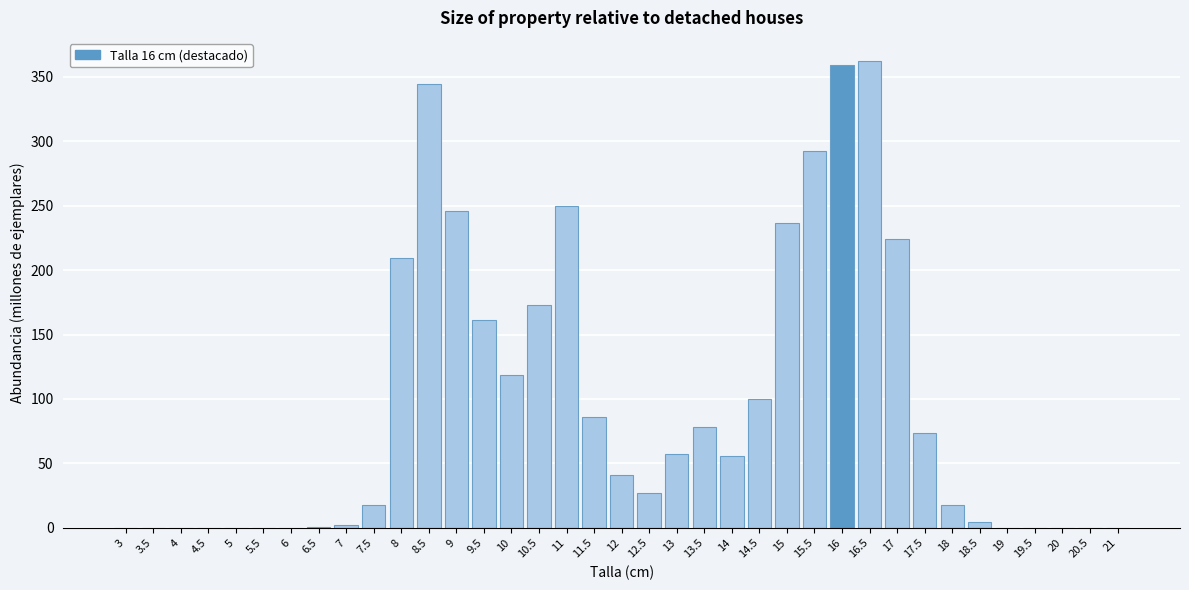

What is the sum of all values?

3538.2